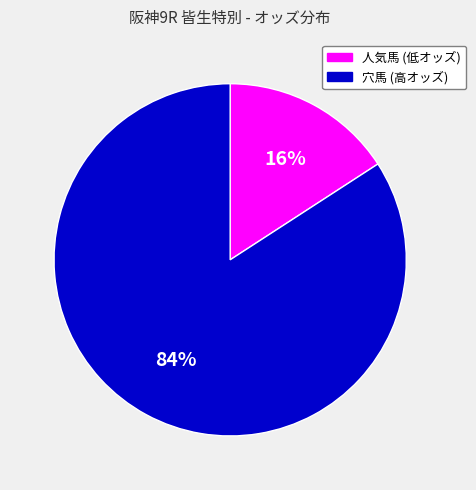

Is there any slice that represents more than half of the pie?

Yes